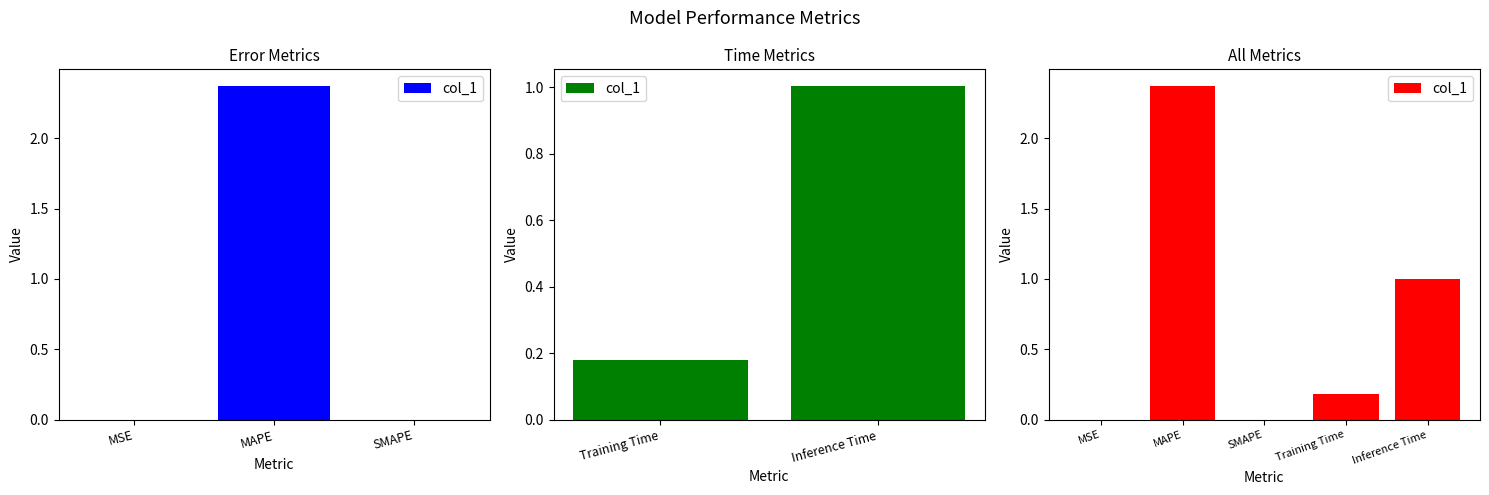

List the labels in order of value, smallest first.

SMAPE, MSE, Training Time, Inference Time, MAPE